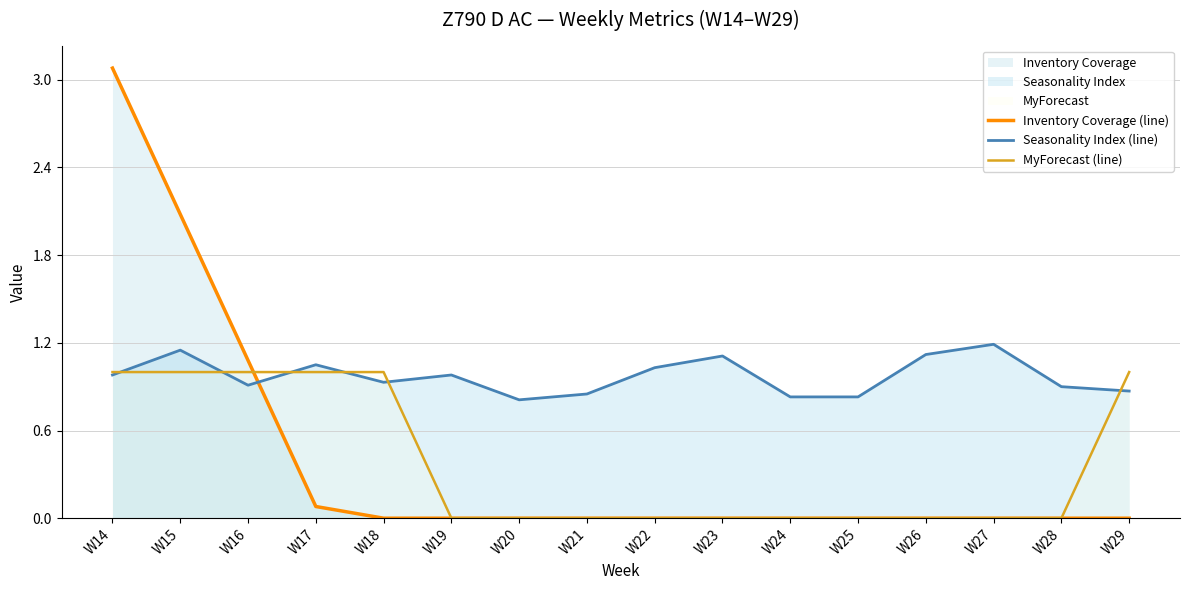

How many lines are shown in the chart?

3